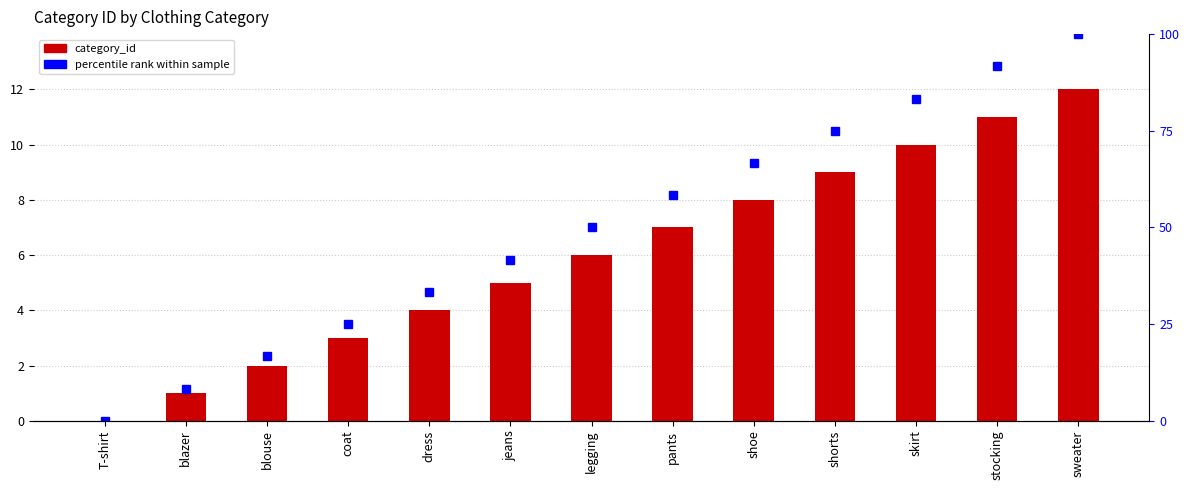

What is the difference between the maximum and minimum values in the percentile rank within sample series?

100.0